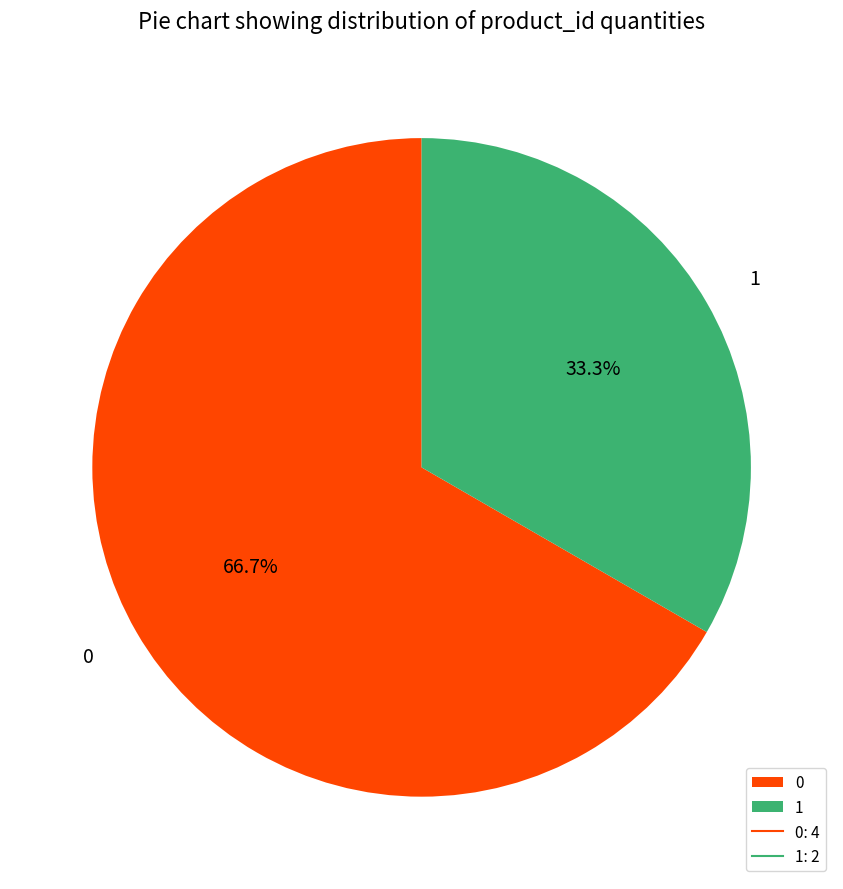

What is the total percentage of 0 and 1?

100.0%